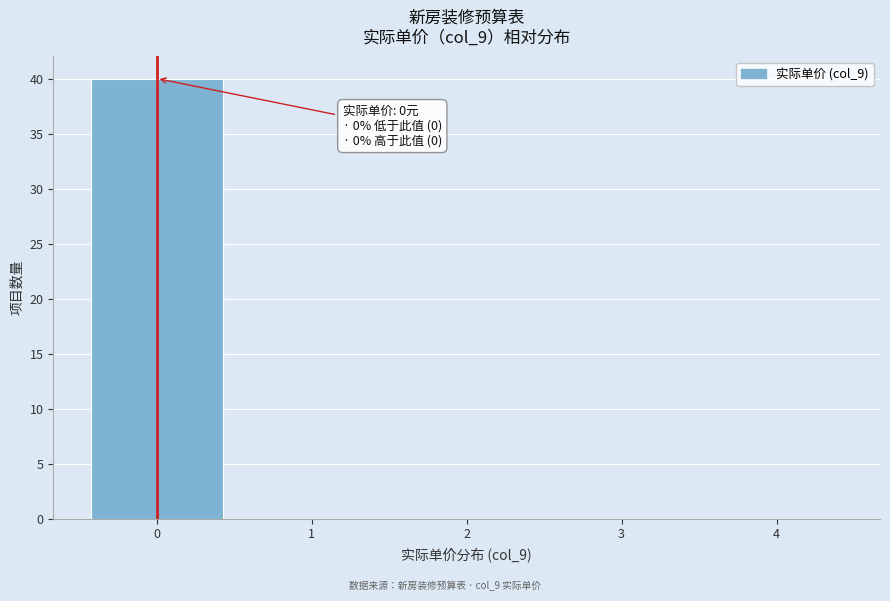

Which range on the x-axis has the tallest bar?

-0.5 to 0.5